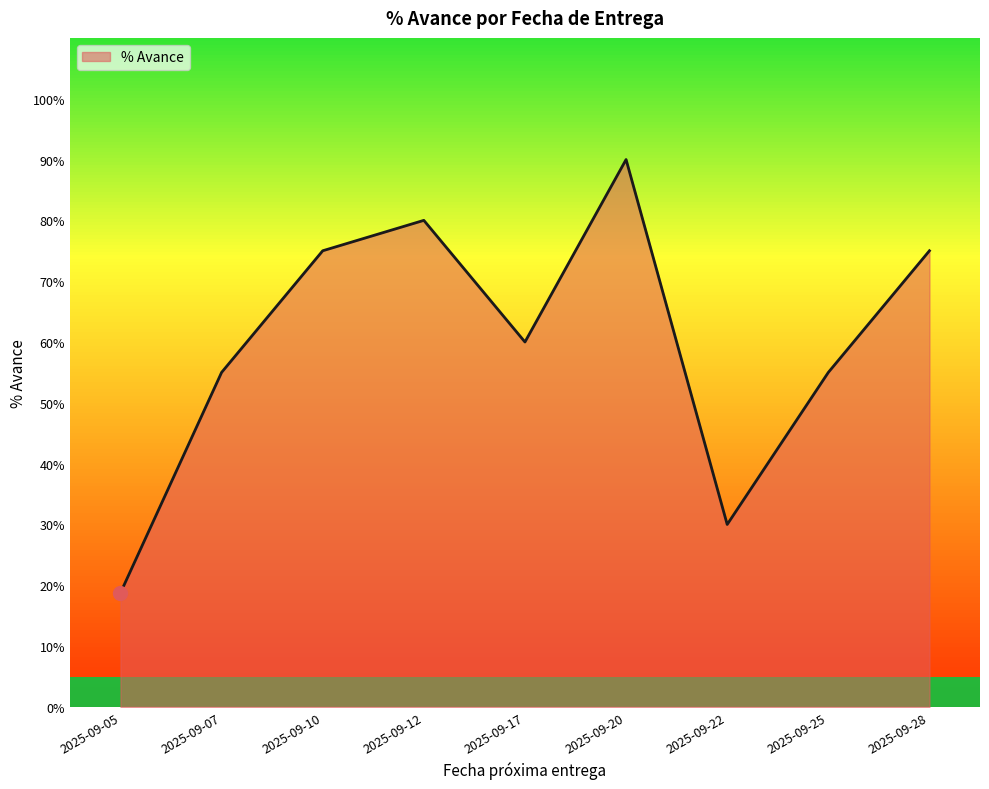

What is the change in value from 2025-09-07 to 2025-09-22?

-25.0